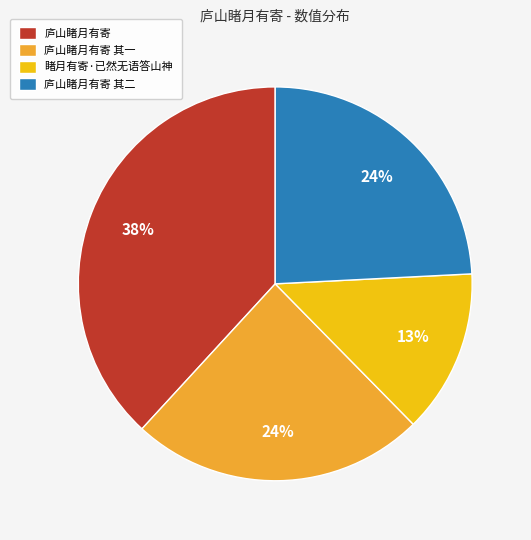

Is it true that 睹月有寄·已然无语答山神 is 13% of the pie?

True